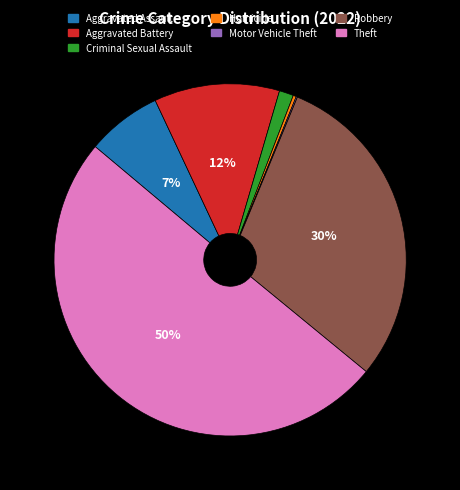

To the nearest percent, what is the combined percentage of Aggravated Assault and Robbery?

37%